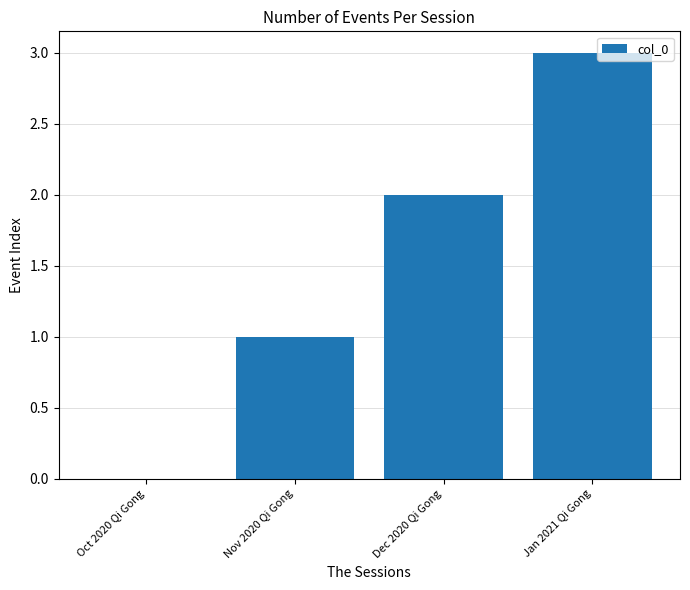

What is the greatest value displayed?

3